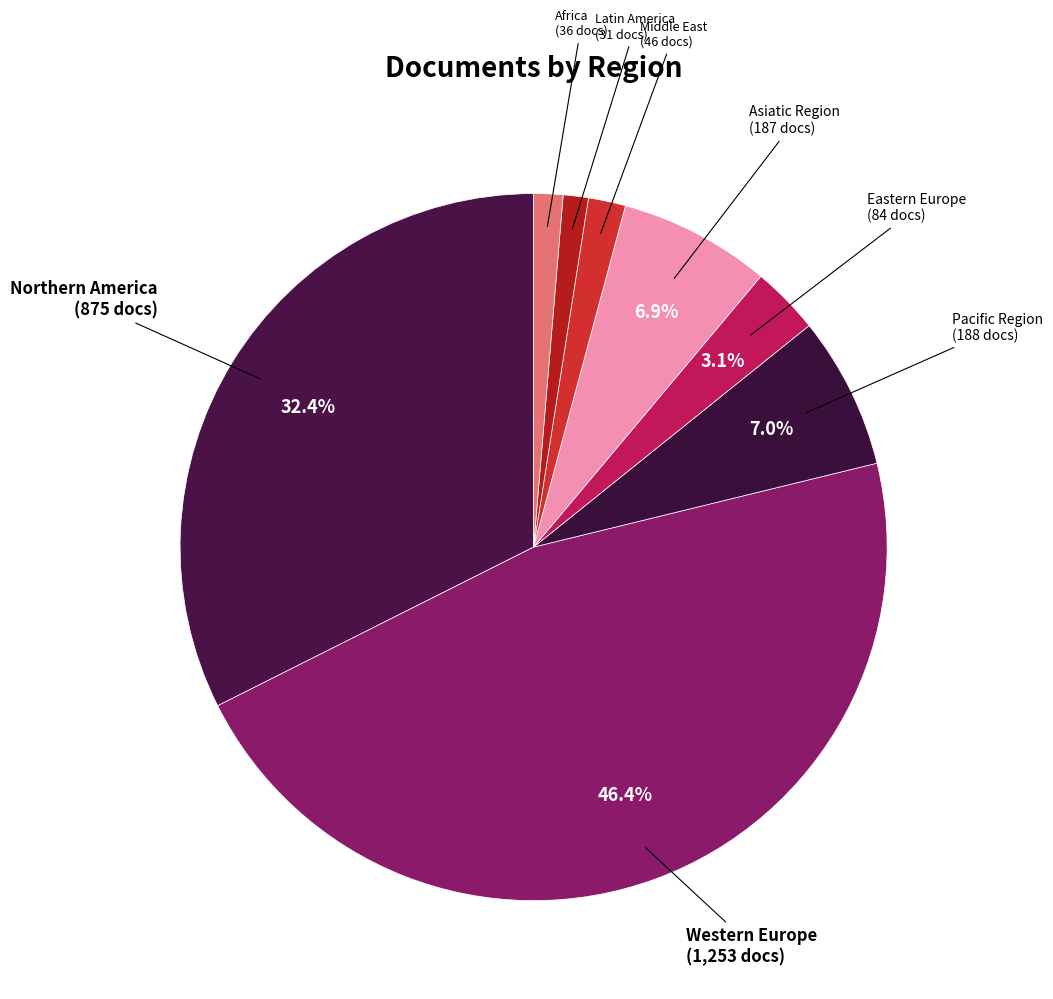

Rank the categories by value from lowest to highest.

Latin America, Africa, Middle East, Eastern Europe, Asiatic Region, Pacific Region, Northern America, Western Europe